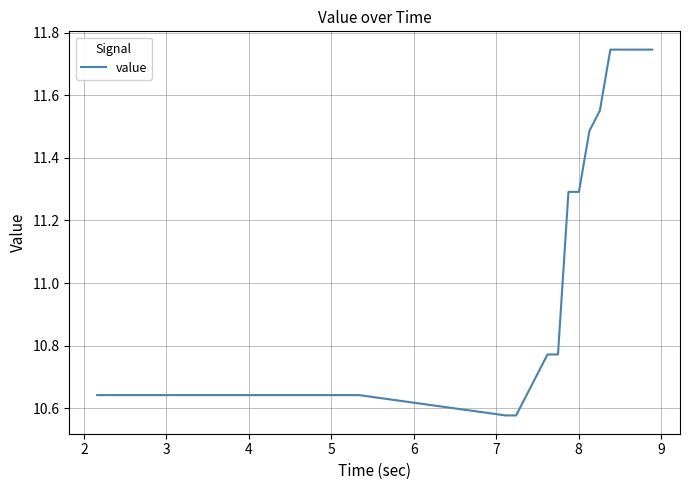

What is the difference between the maximum and minimum values?

1.2